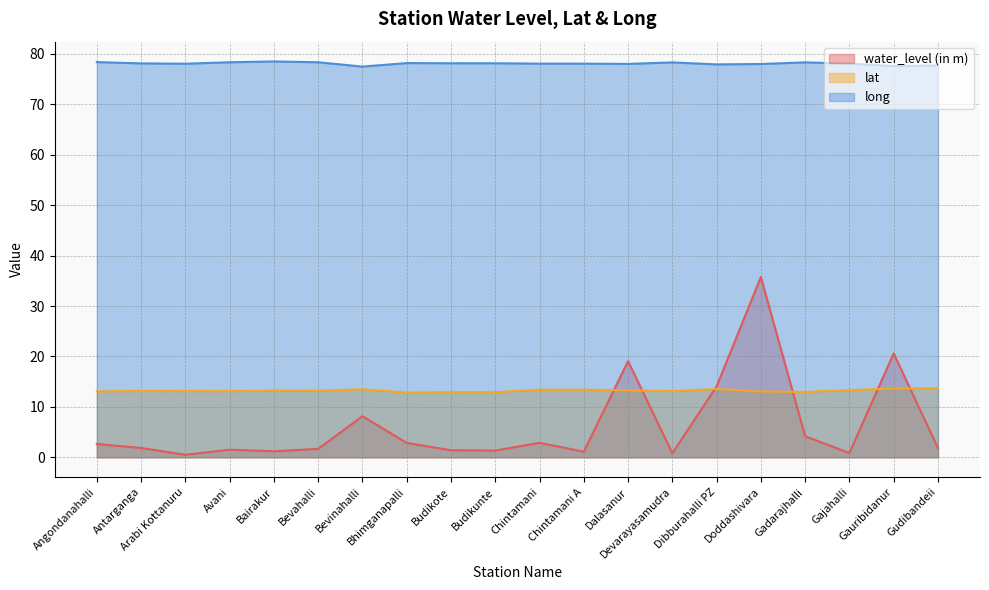

How many interior local peaks does the water_level (in m) series have?

6